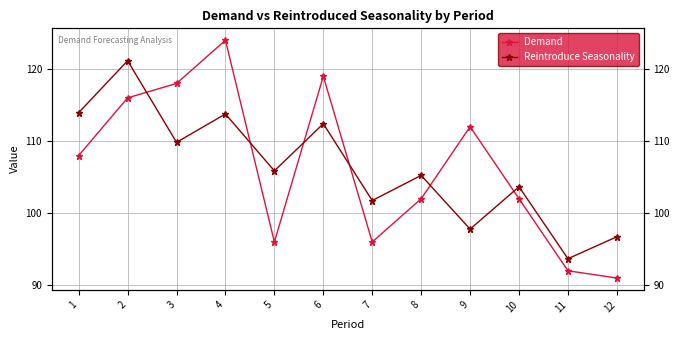

What is the difference between the highest and lowest values at 5?

9.9